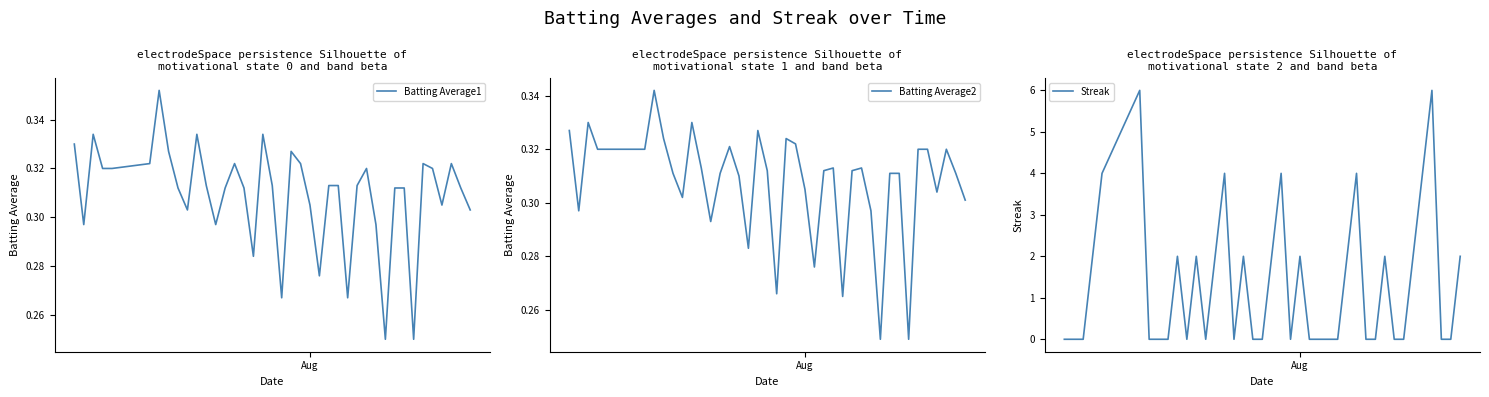

Is the value of Batting Average2 at 9 greater than the value of Streak at 26?

Yes